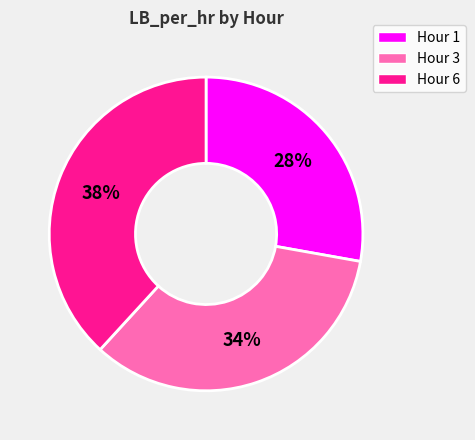

Count the number of slices in the pie.

3